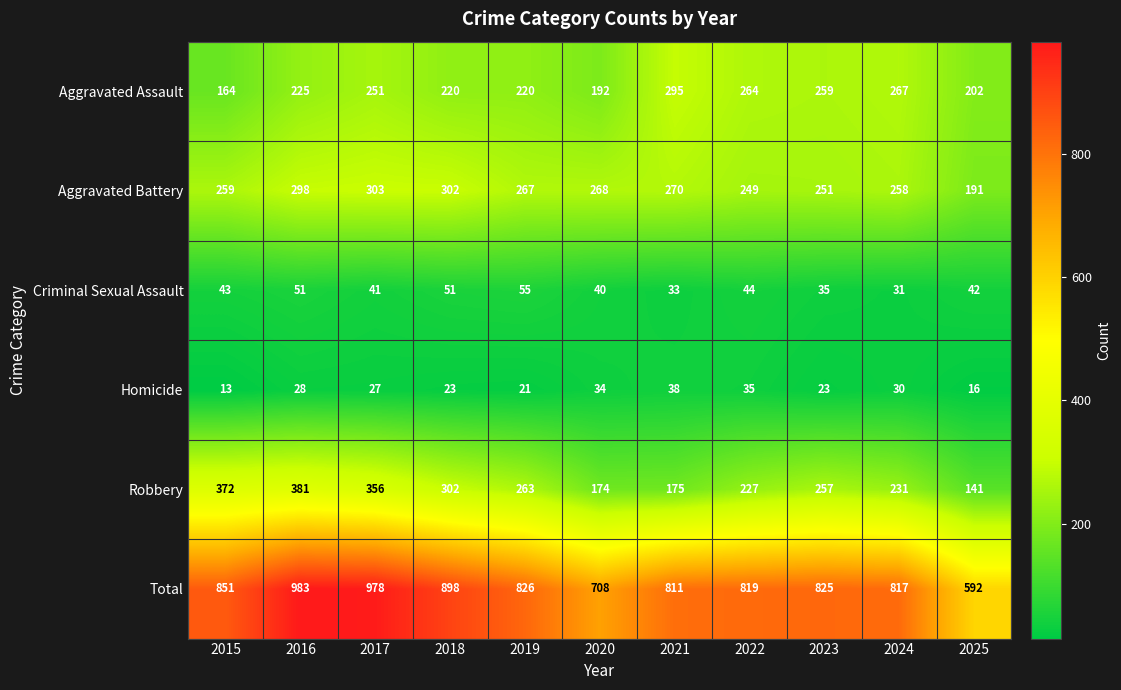

What value does the Total series have at 2017, to the nearest 5?

980